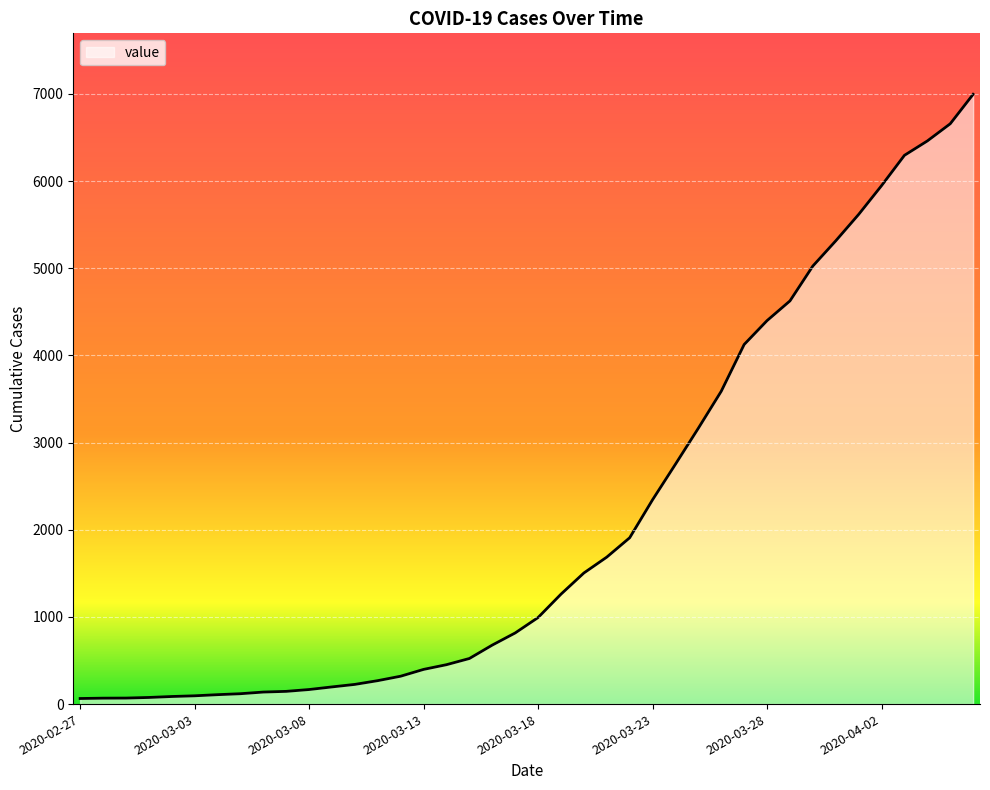

What is the maximum value shown in the chart?

6995